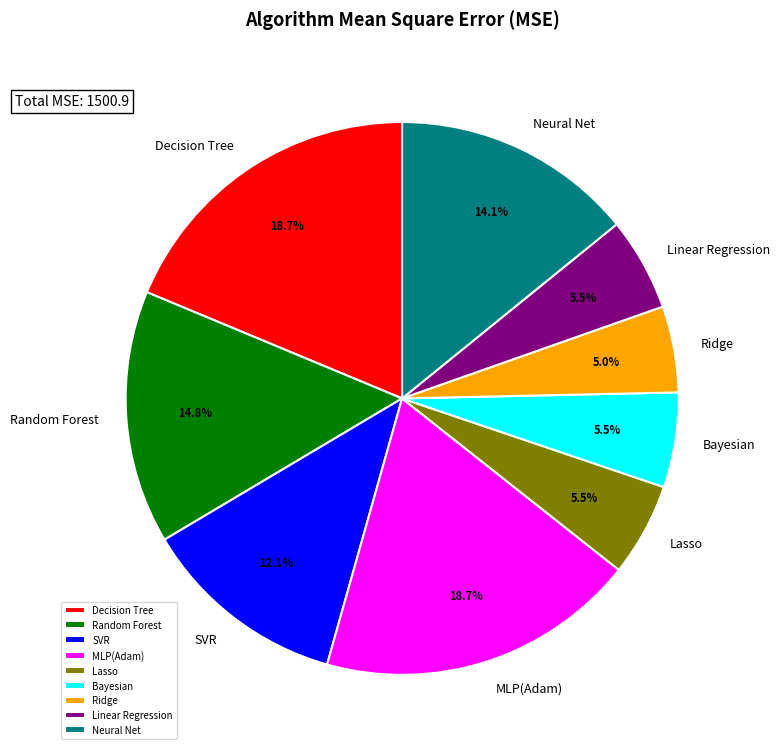

To the nearest percent, what is the average slice percentage?

11%